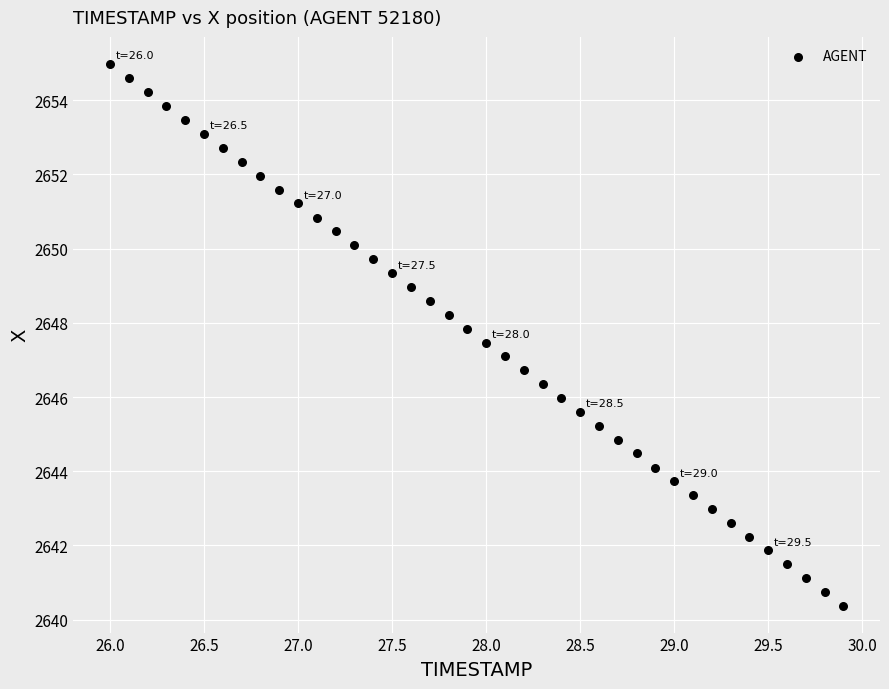

What is the range of Y values (max minus min)?

14.6